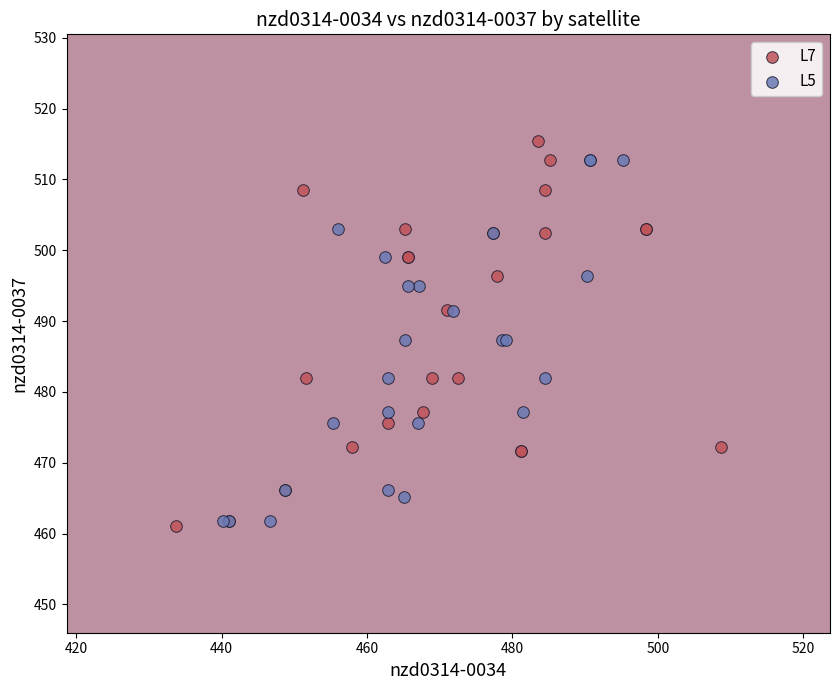

What are all the series names shown in the legend?

L7, L5